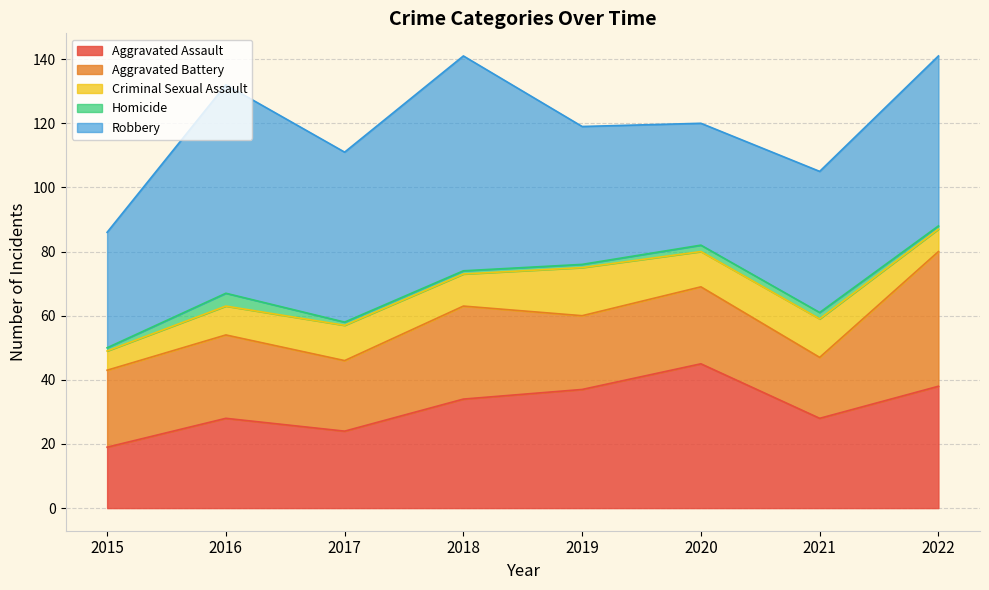

What is the approximate value of Homicide at 2016?

4